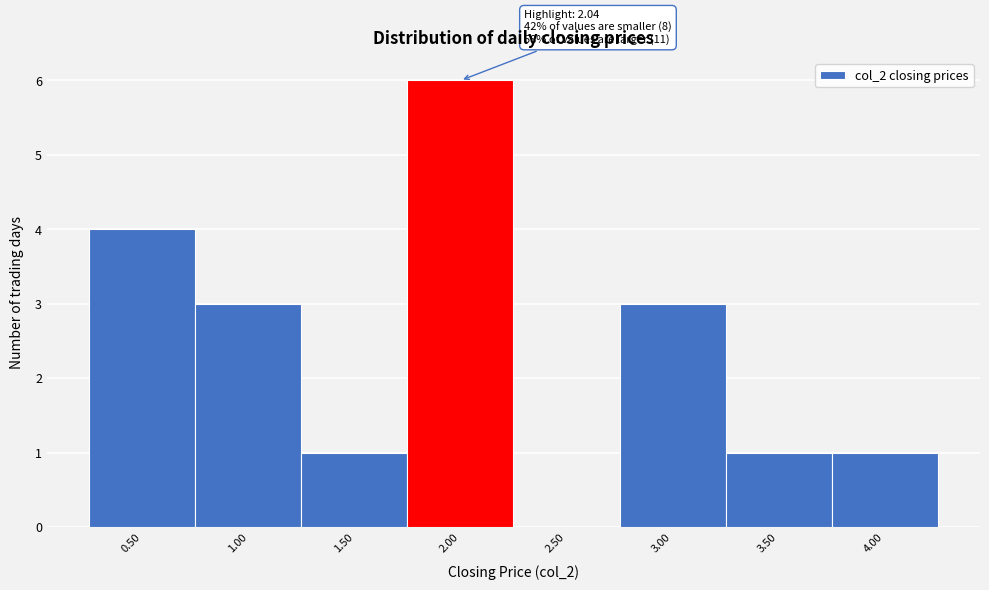

Reading right to left, transcribe all the data shown in this chart.

4.00=1	3.50=1	3.00=3	2.50=0	2.00=6	1.50=1	1.00=3	0.50=4